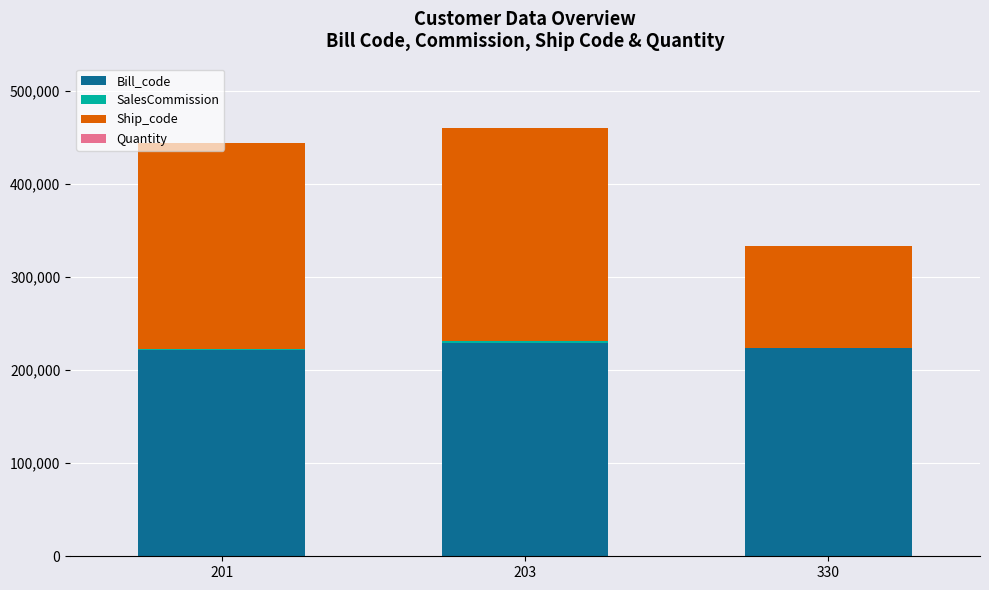

What is the maximum value for Bill_code?

229102